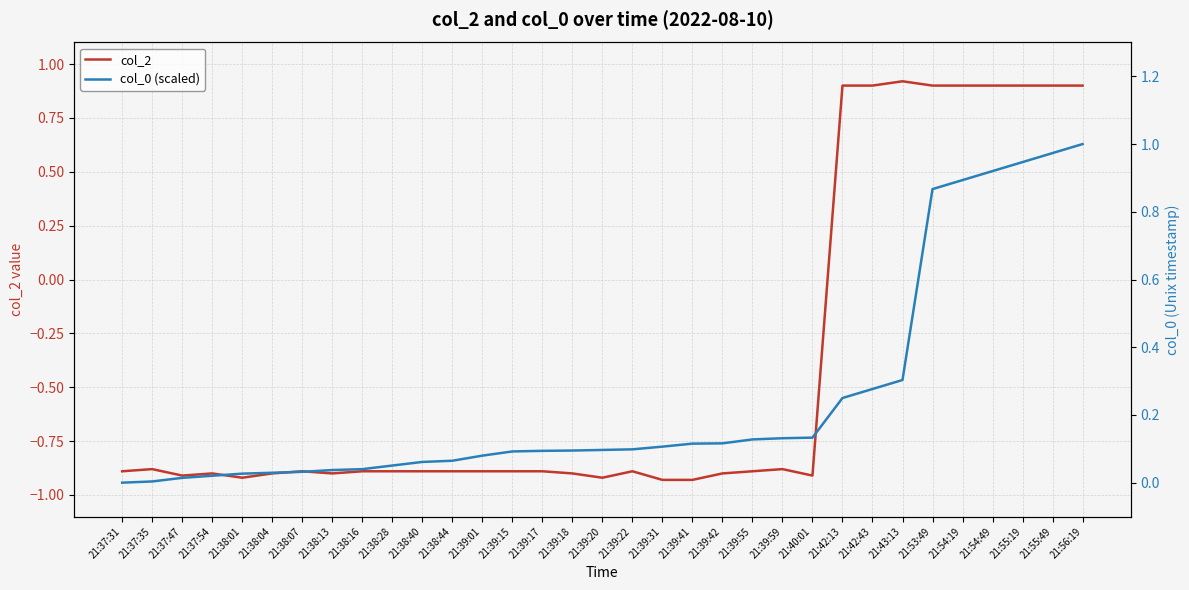

What are all the series names shown in the legend?

col_2, col_0 (scaled)